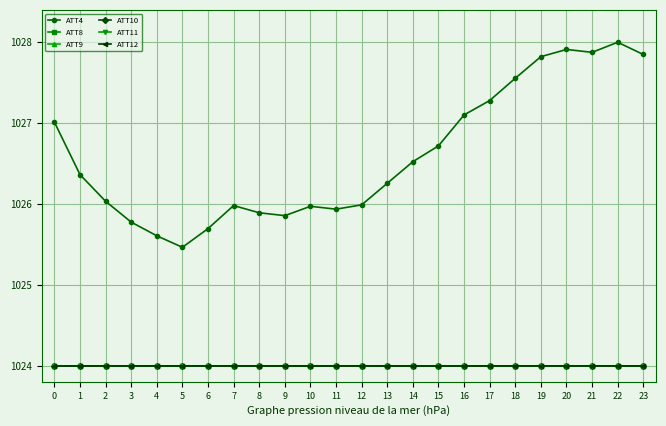

True or false: ATT11 has a value of 1024.0 at 0.

True